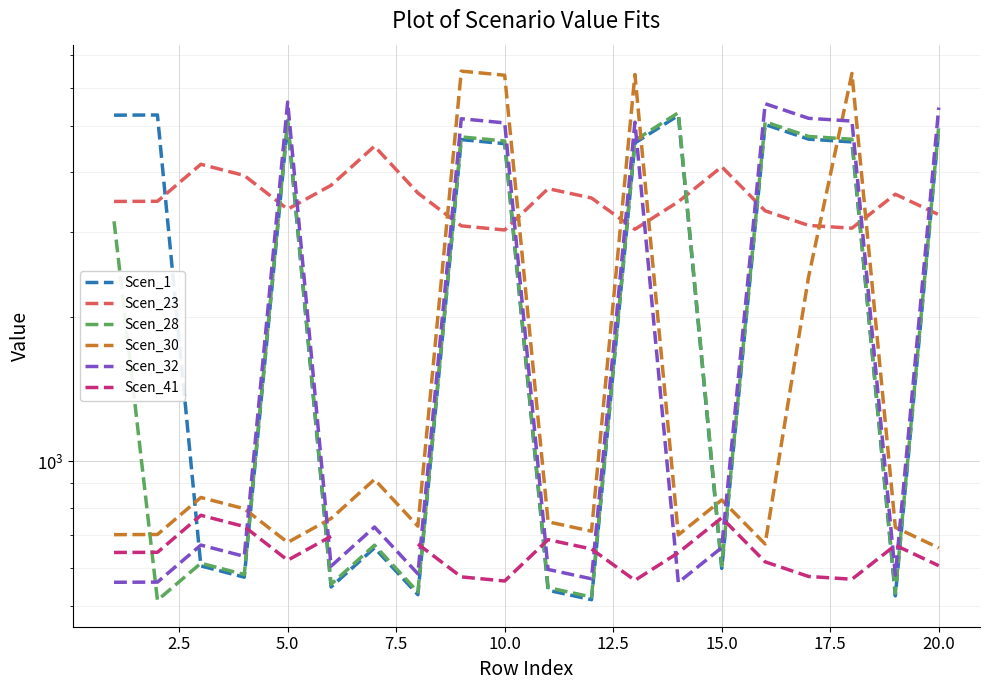

How many interior local valleys does the Scen_41 series have?

4